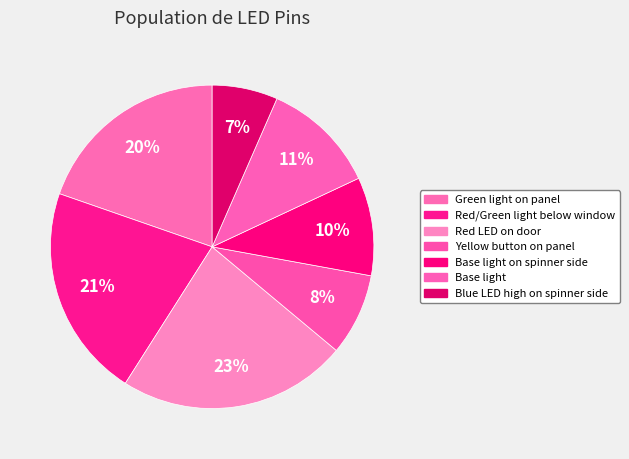

Between Base light on spinner side and Base light, which is larger?

Base light